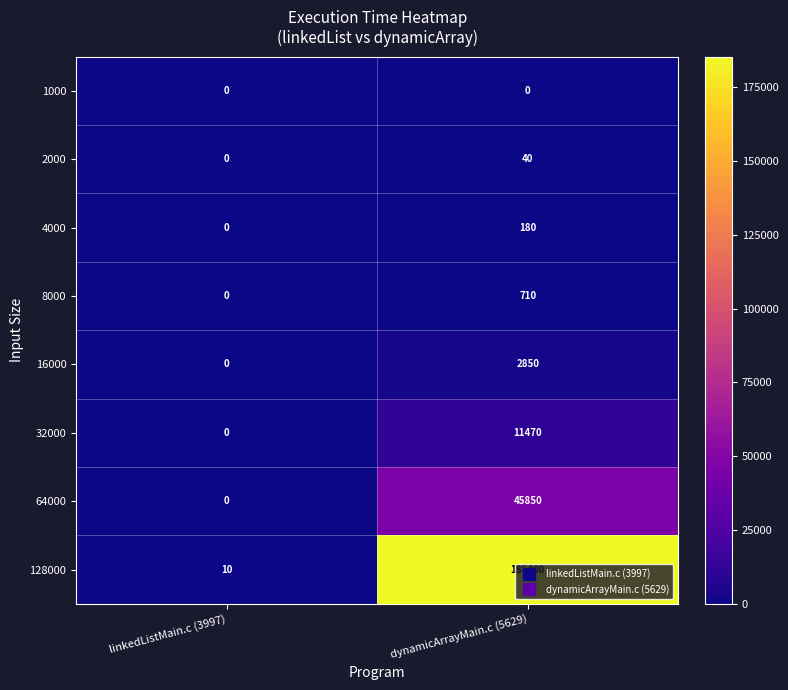

At how many categories does at least one series exceed 22224?

1